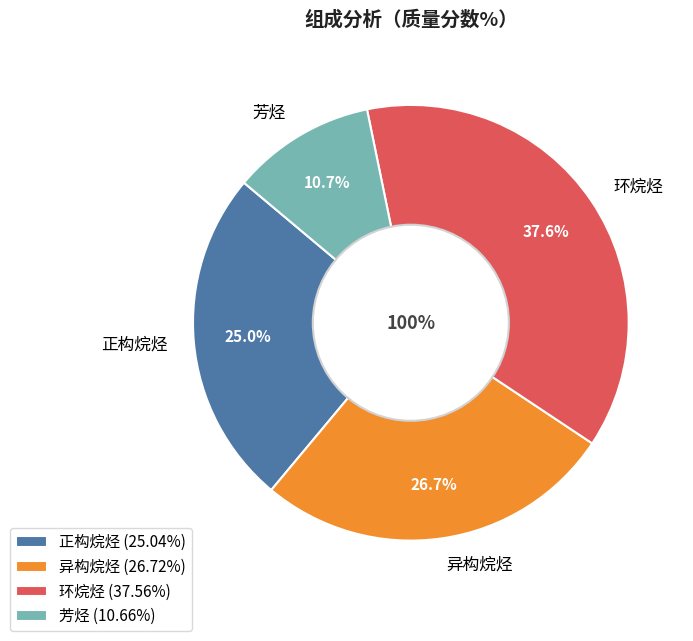

Which slice is the largest?

环烷烃